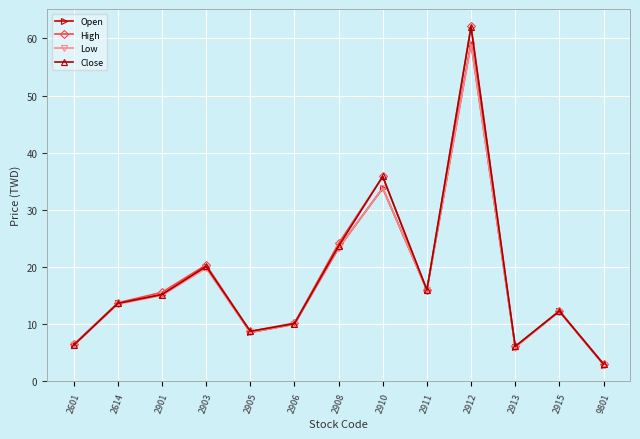

Does the chart have visible grid lines?

Yes